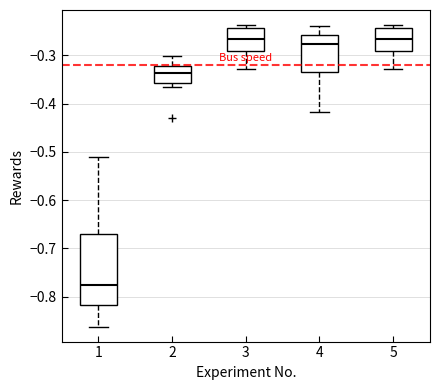

Which box is the tallest, from its lower edge to its upper edge?

1